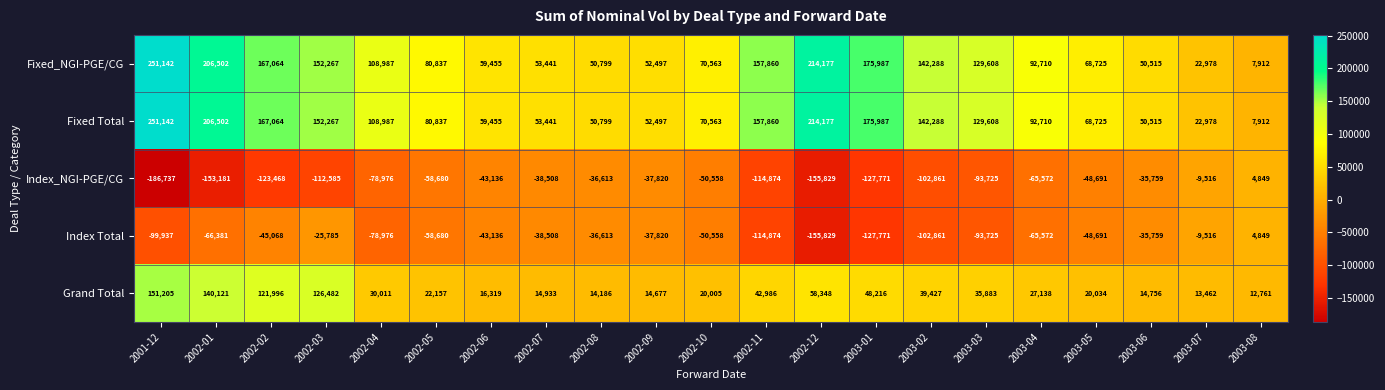

At how many categories does at least one series exceed 185591?

3